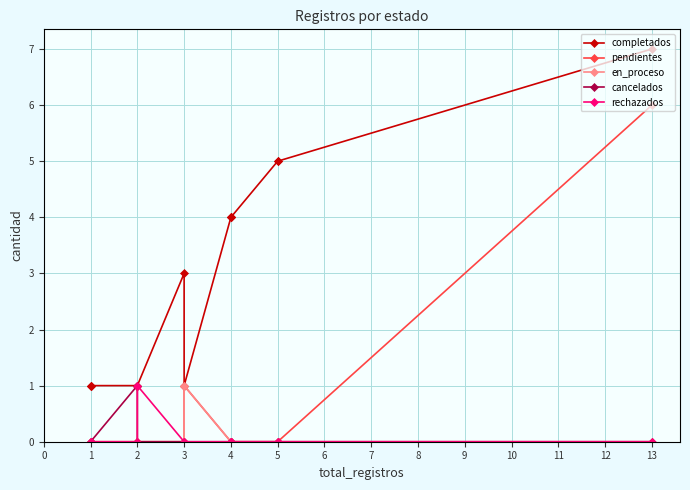

True or false: rechazados has more than 2 points higher than both neighbors.

False